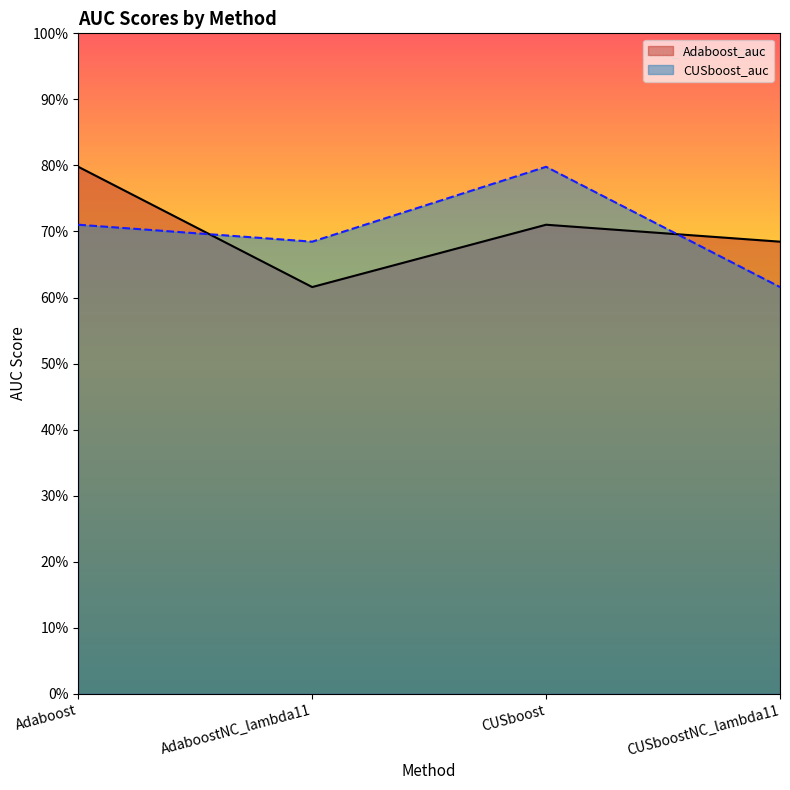

What is the difference between the second highest and minimum values in the Adaboost_auc series?

0.1